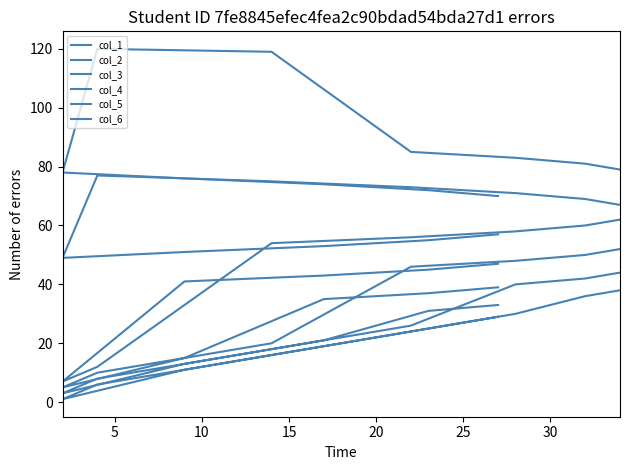

What are all the series names shown in the legend?

col_1, col_2, col_3, col_4, col_5, col_6